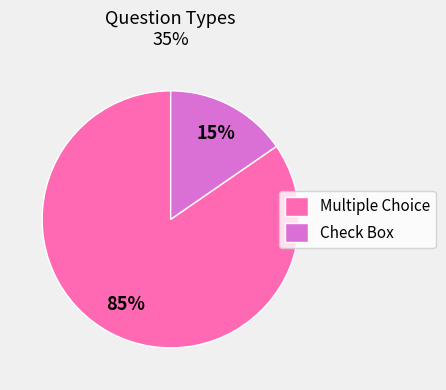

Count the number of slices in the pie.

2